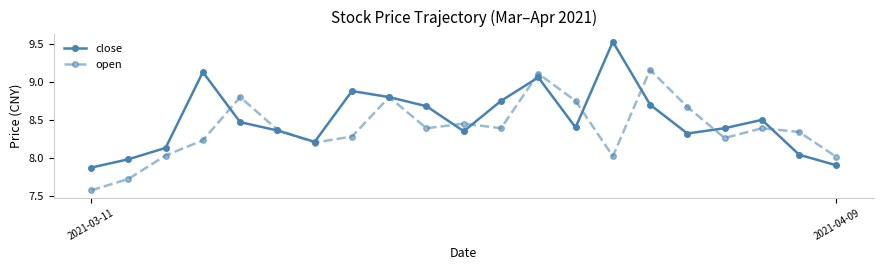

List the series in order of their peak value, highest first.

close, open